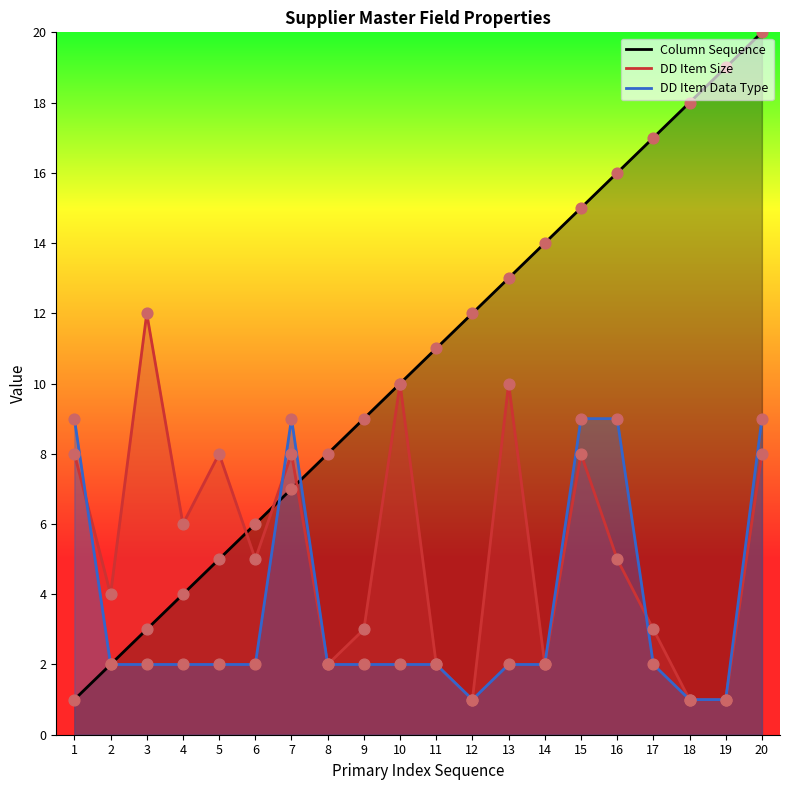

Which series contains the lowest Y value?

Column Sequence